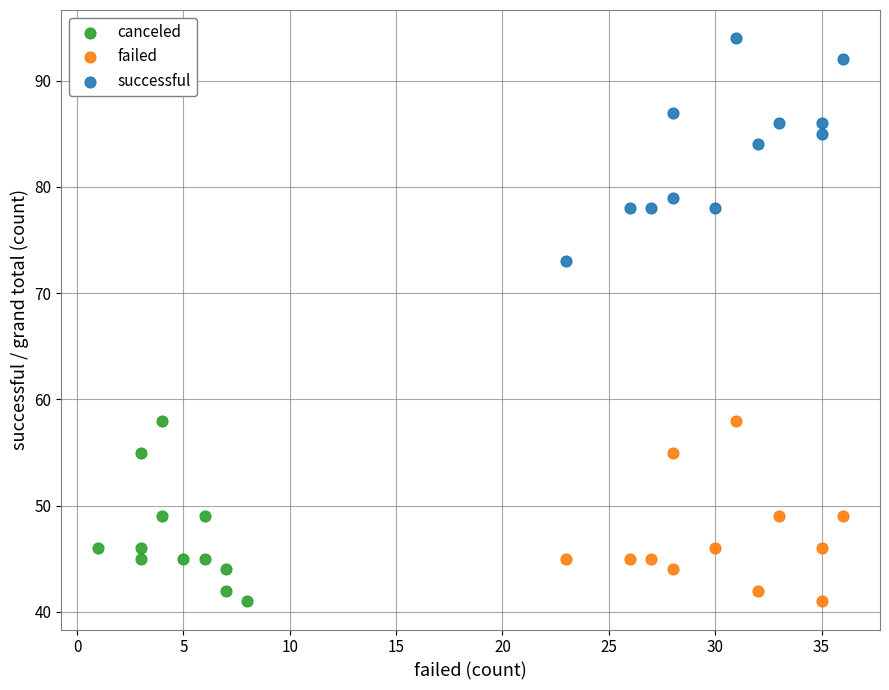

Which series has the widest spread of Y values?

successful